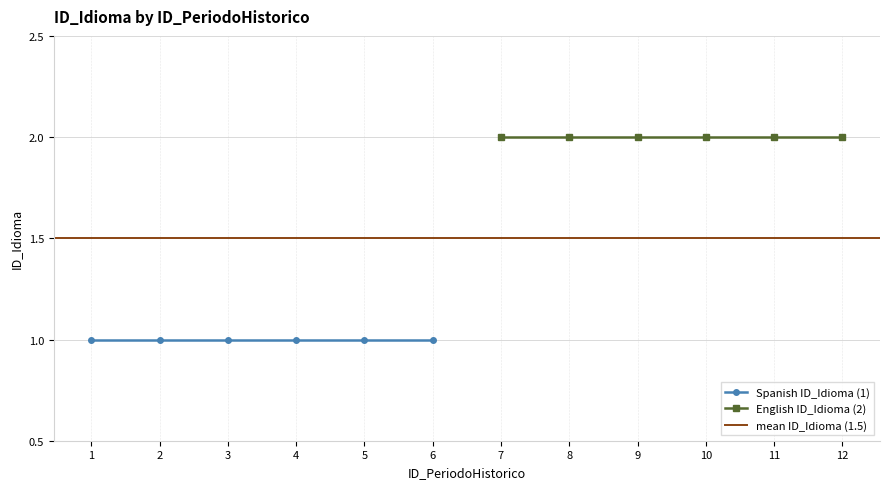

True or false: Spanish ID_Idioma and English ID_Idioma intersect in this chart.

False